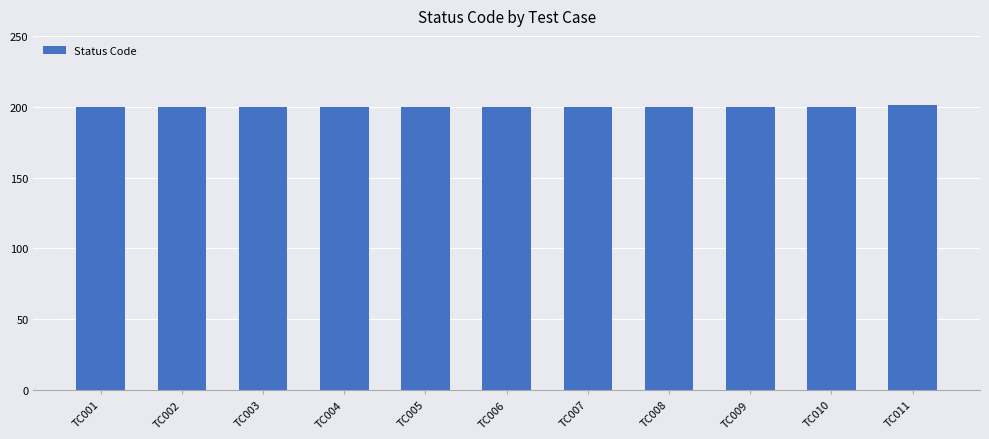

The chart shows a value of 201 at TC011. True or false?

True